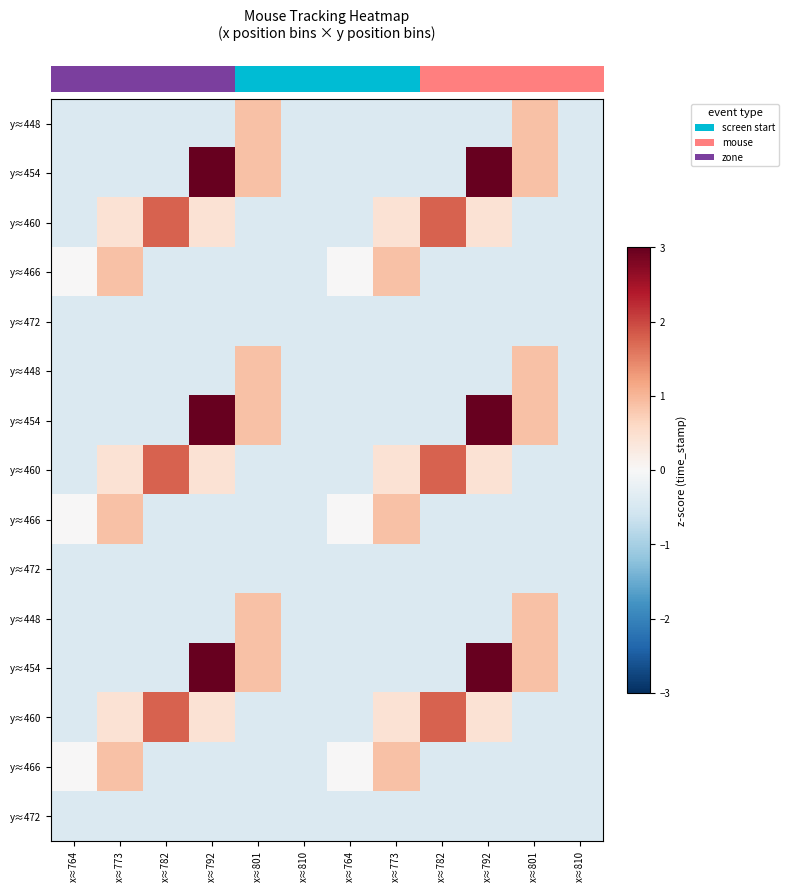

At how many categories does at least one series exceed 2?

2